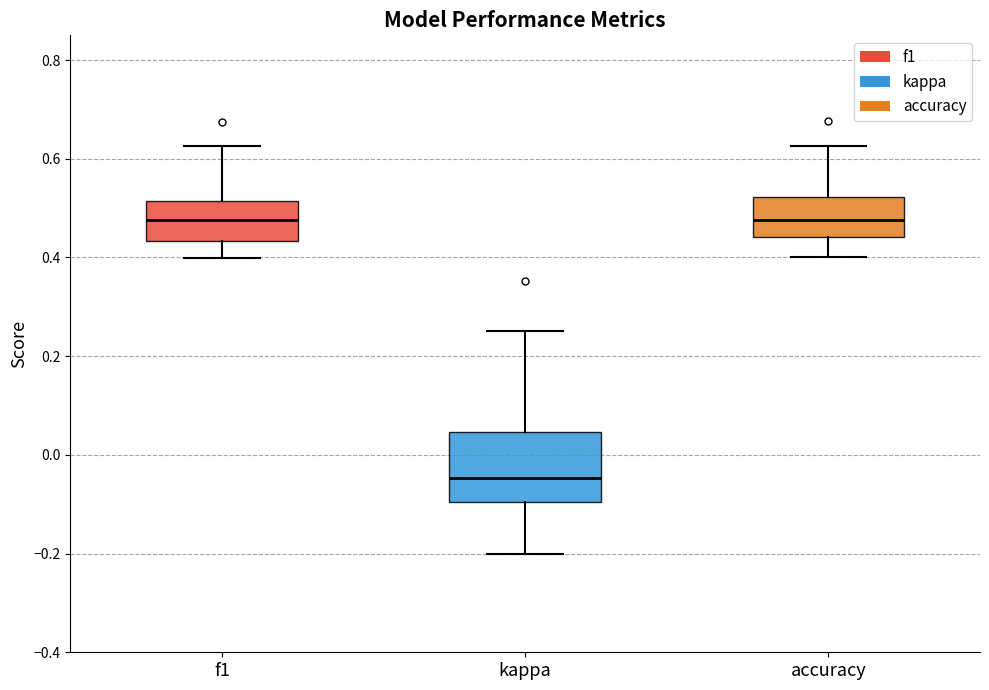

Comparing the boxes themselves (not the whiskers), which one is the tallest?

kappa